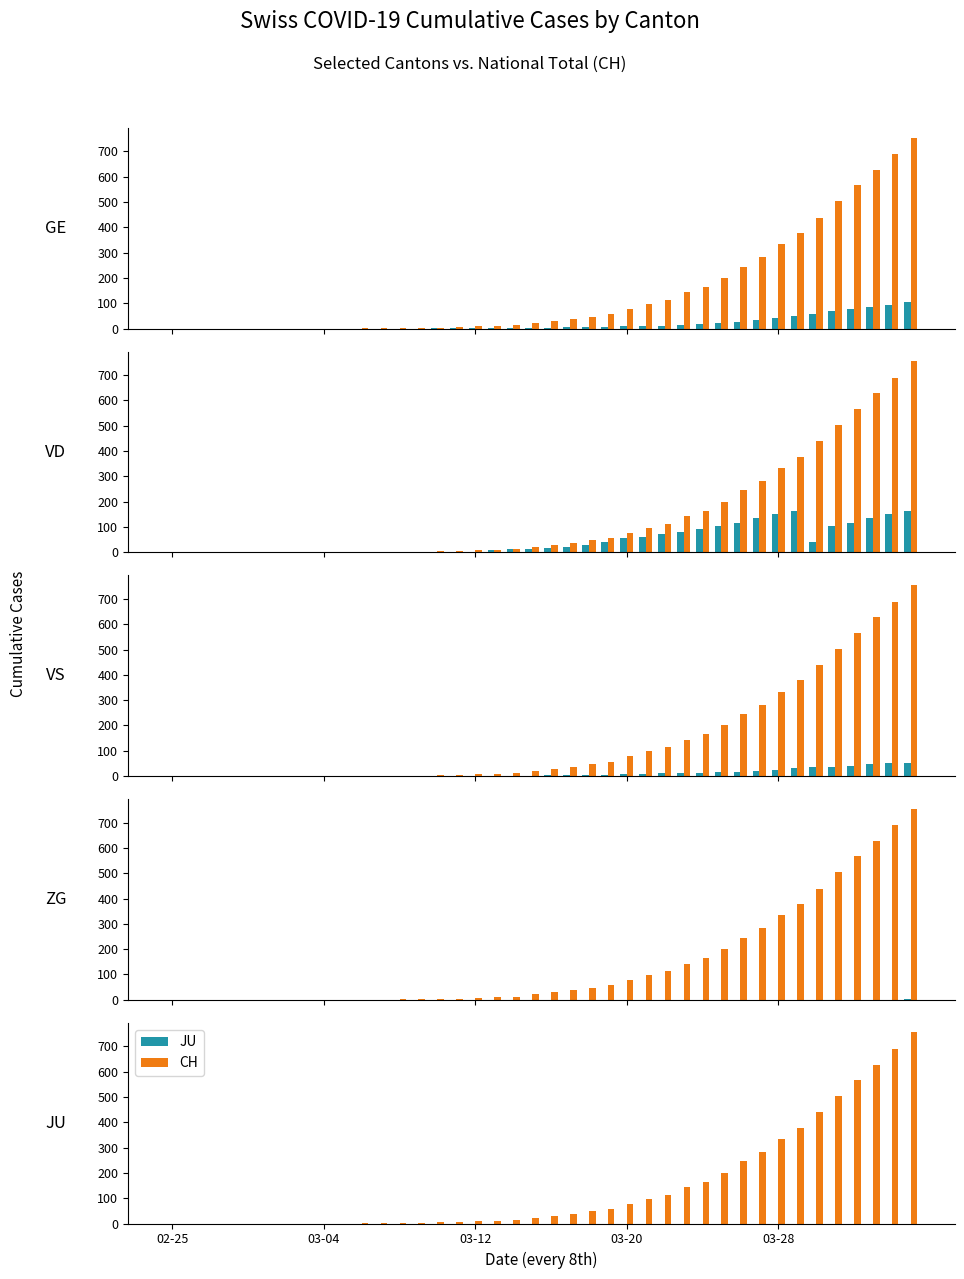

Which series has the largest range (max minus min)?

CH